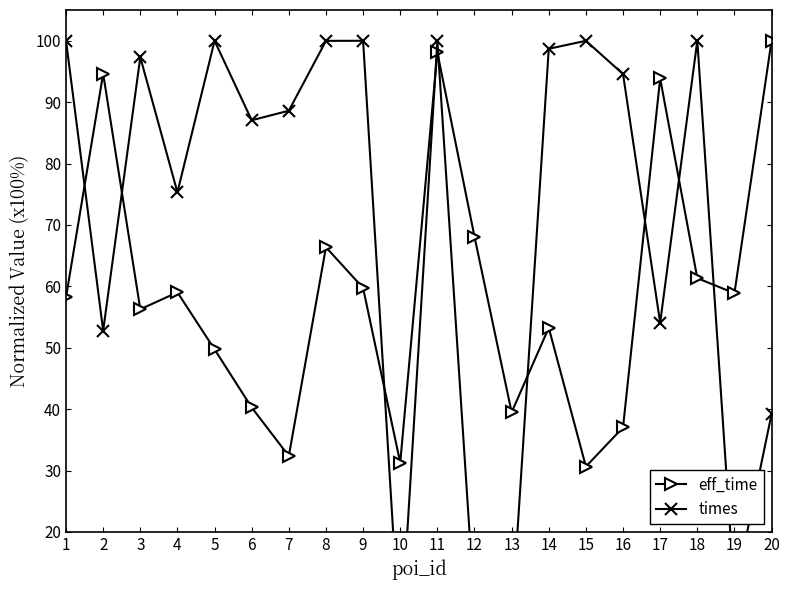

What is the value of the eff_time point at the 15th from the left?

30.6